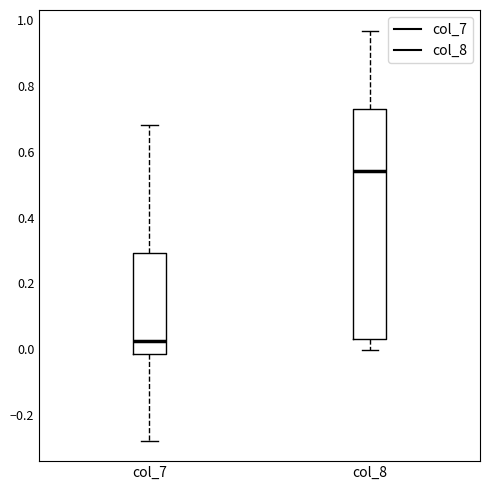

Comparing the boxes themselves (not the whiskers), which one is the tallest?

col_8